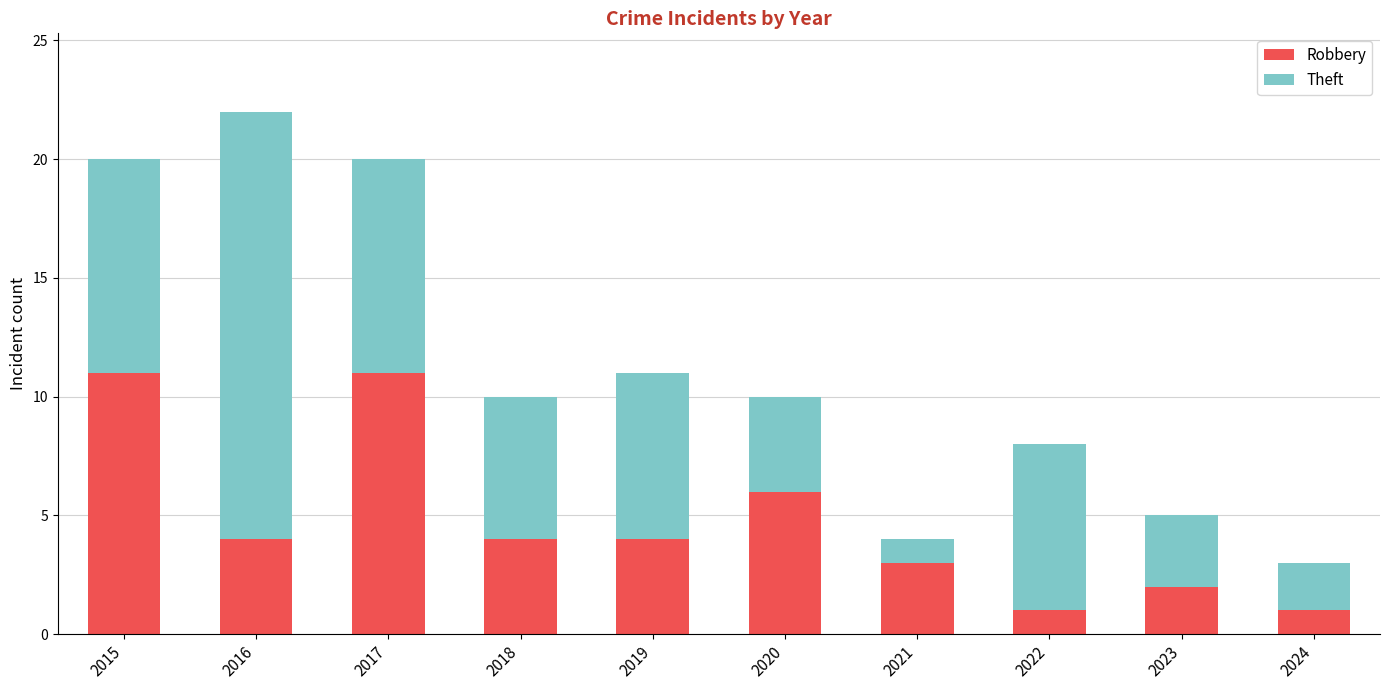

What is the difference between the maximum and minimum values in the Robbery series?

10